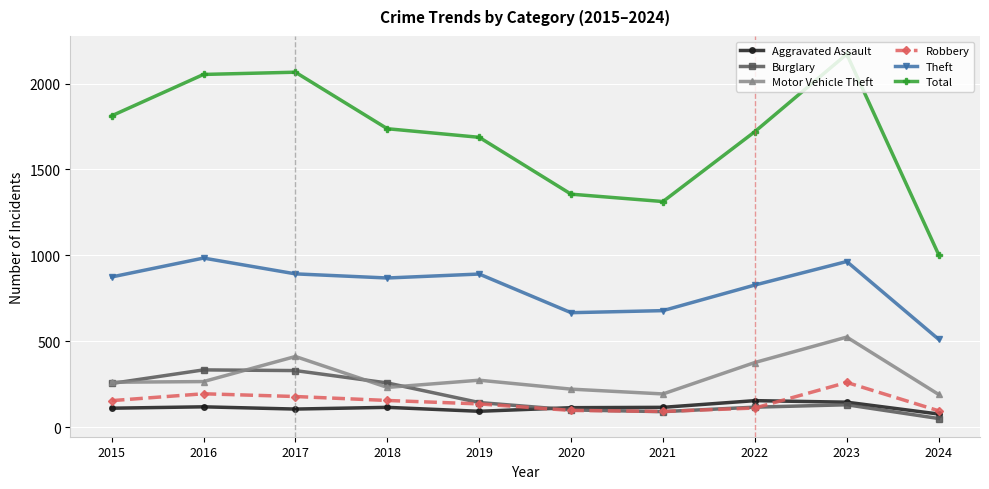

What is the value of the Theft point at the 8th from the left?

827